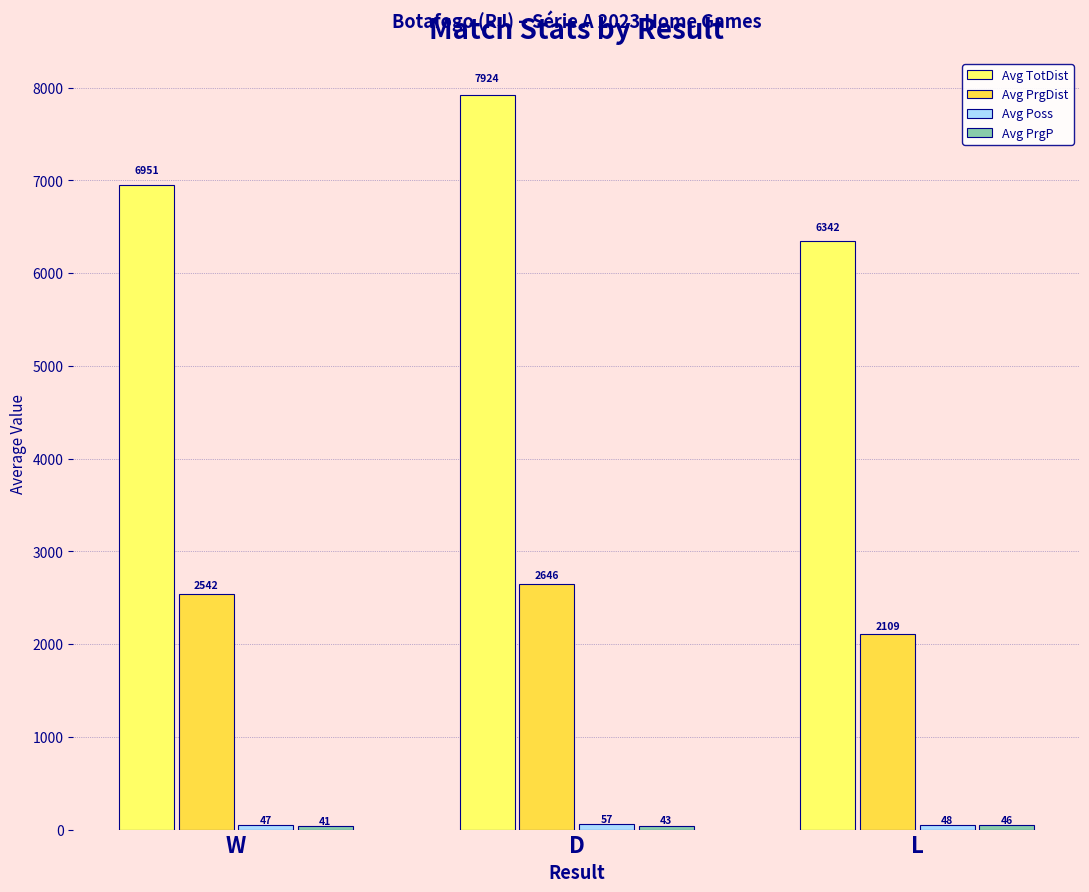

What position from the right is D?

2